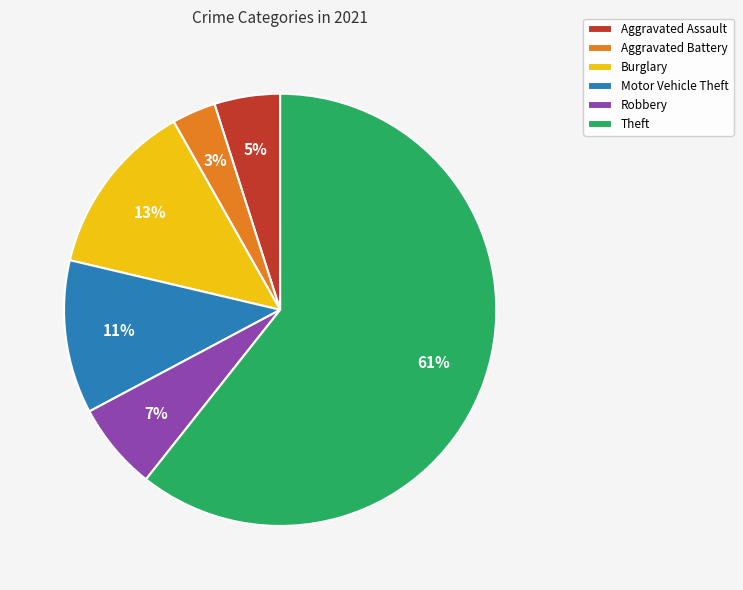

Which category accounts for the majority?

Theft